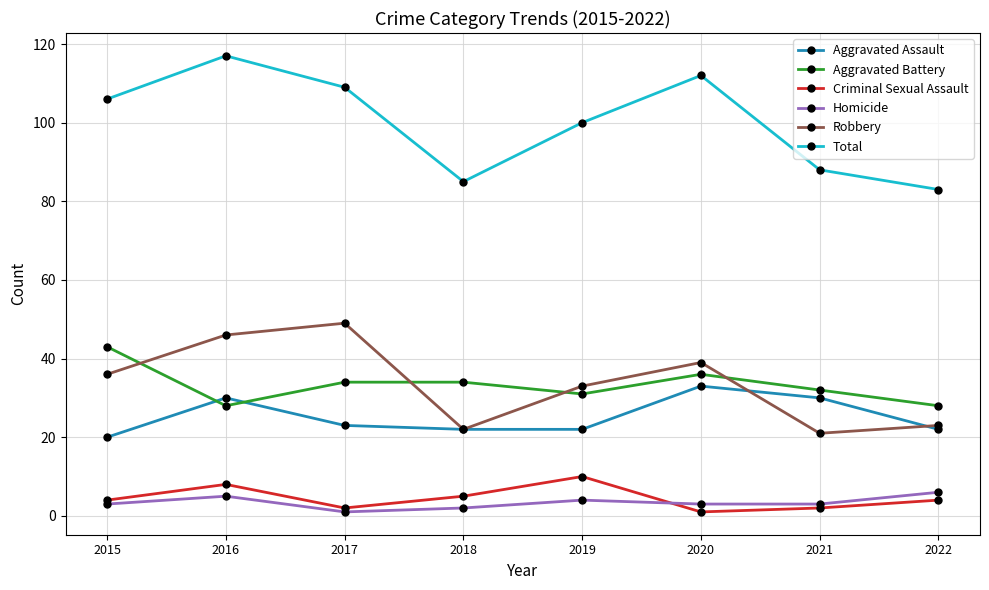

Is the value of Total at 2021 greater than the value of Aggravated Battery at 2021?

Yes